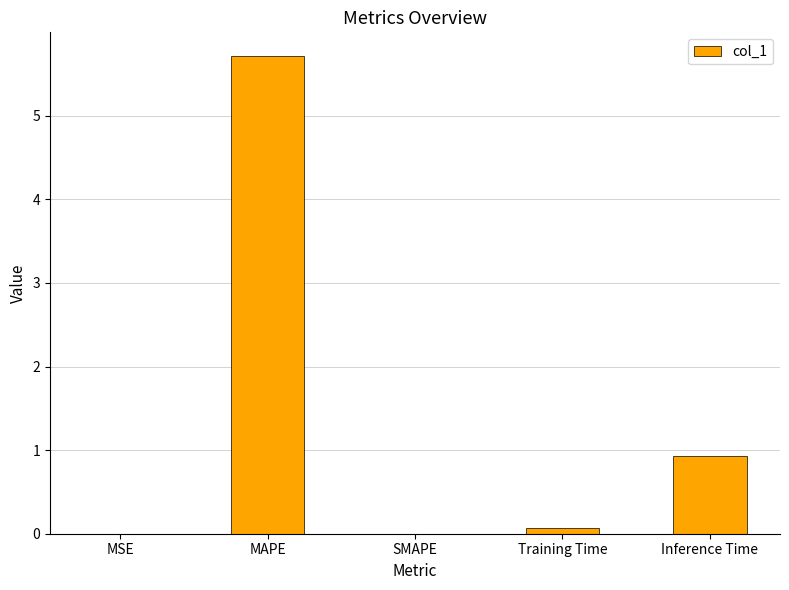

Where is the data nearest to the value 2?

Inference Time